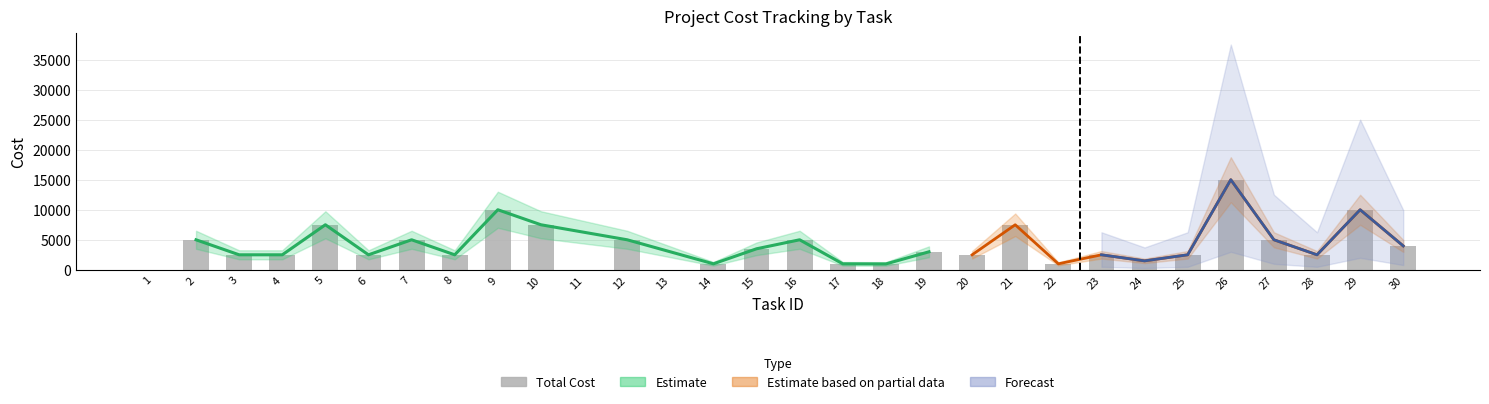

How many values are below 2500?

9